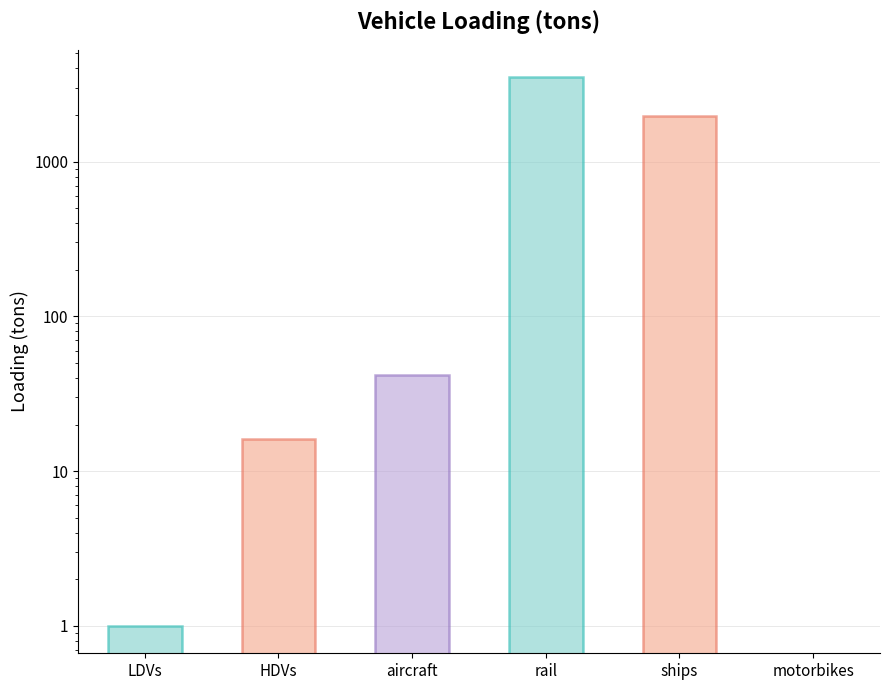

Does the chart contain any negative values?

No